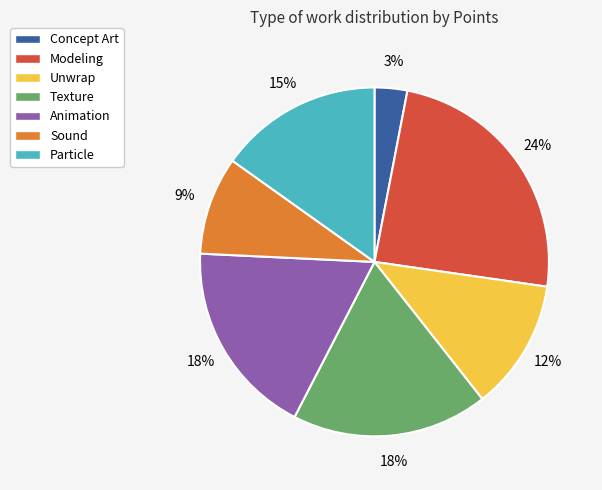

Is the sum of Modeling and Texture greater than half?

No